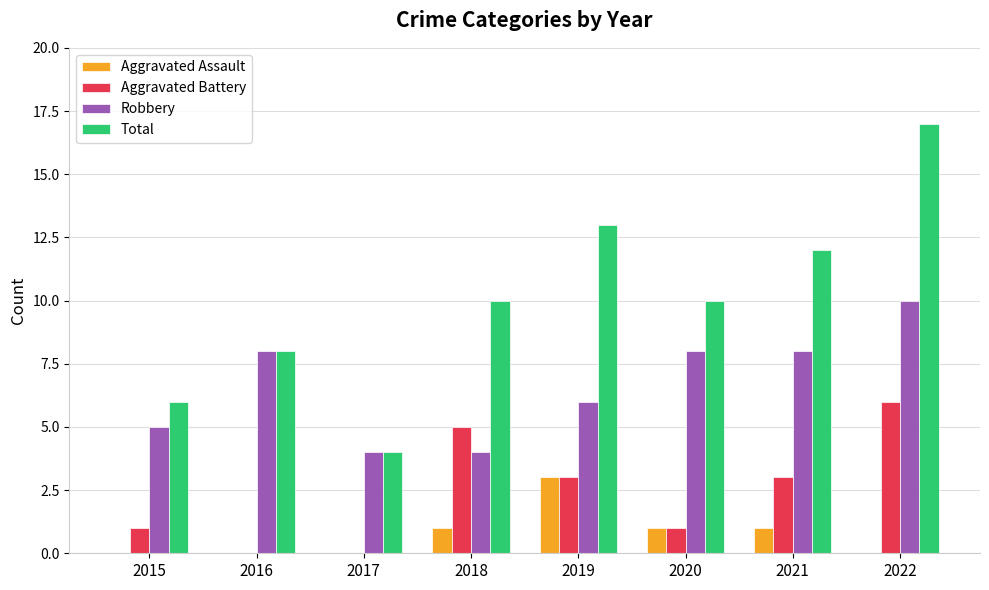

What is the average value of the Robbery series?

7